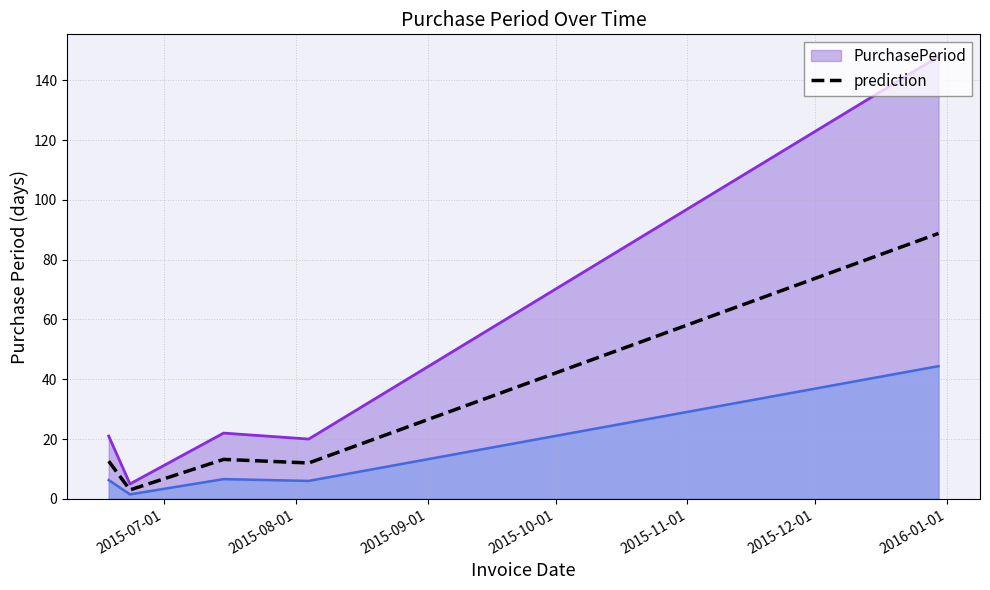

How many data points are less than 12?

1